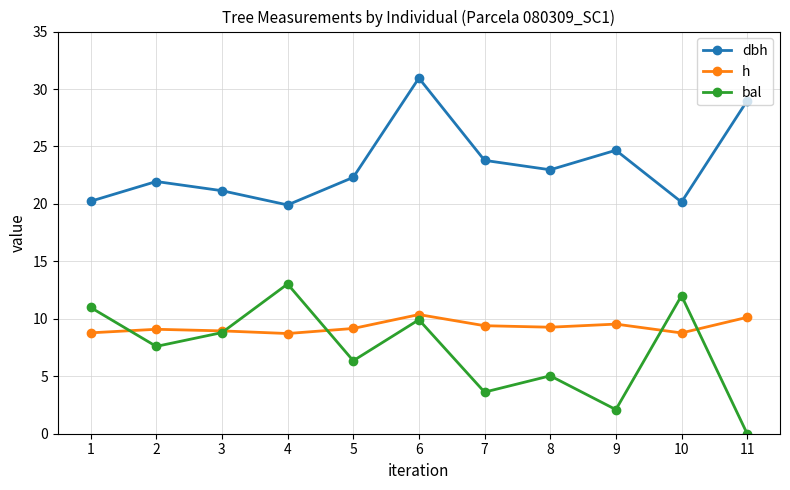

How many times do bal and h cross each other?

5